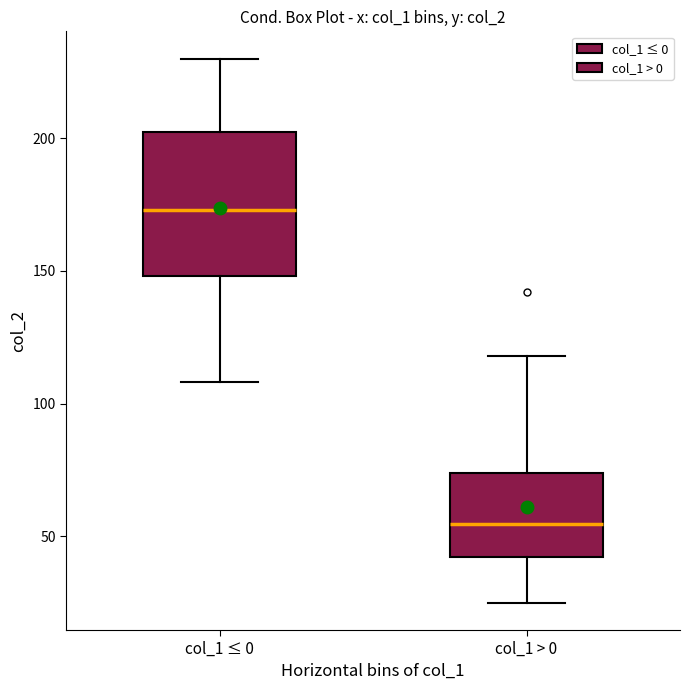

Where is the upper edge of the box for col_1 > 0 on the y-axis? The values are not printed on the chart, so give them approximately, as read against the axis.

75